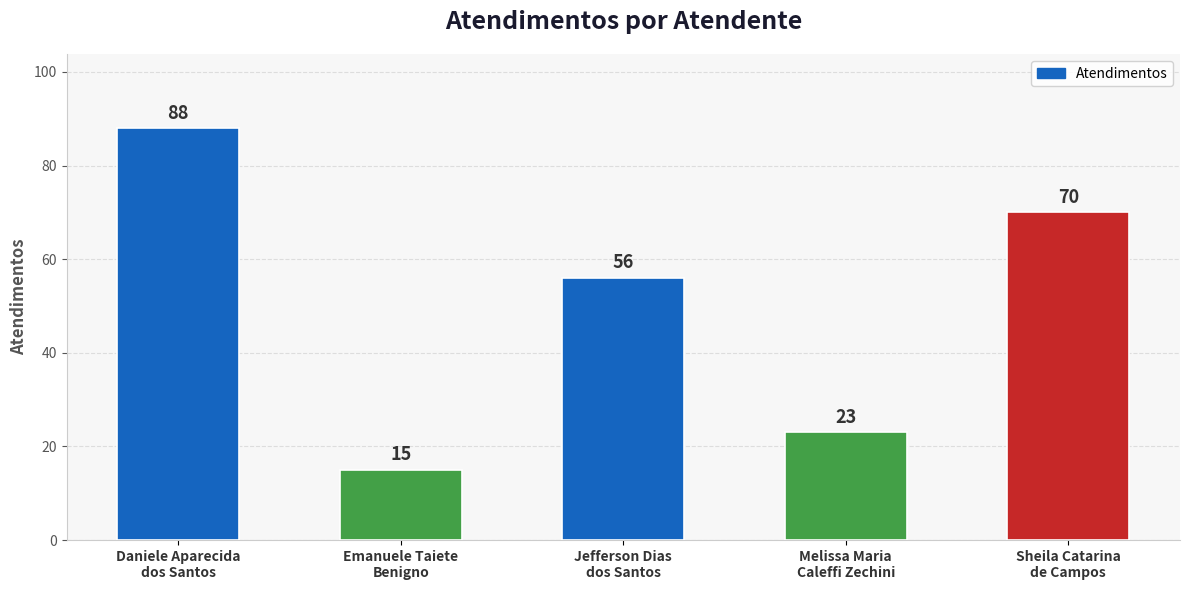

What is the label of the 4th bar from the right?

Emanuele Taiete
Benigno